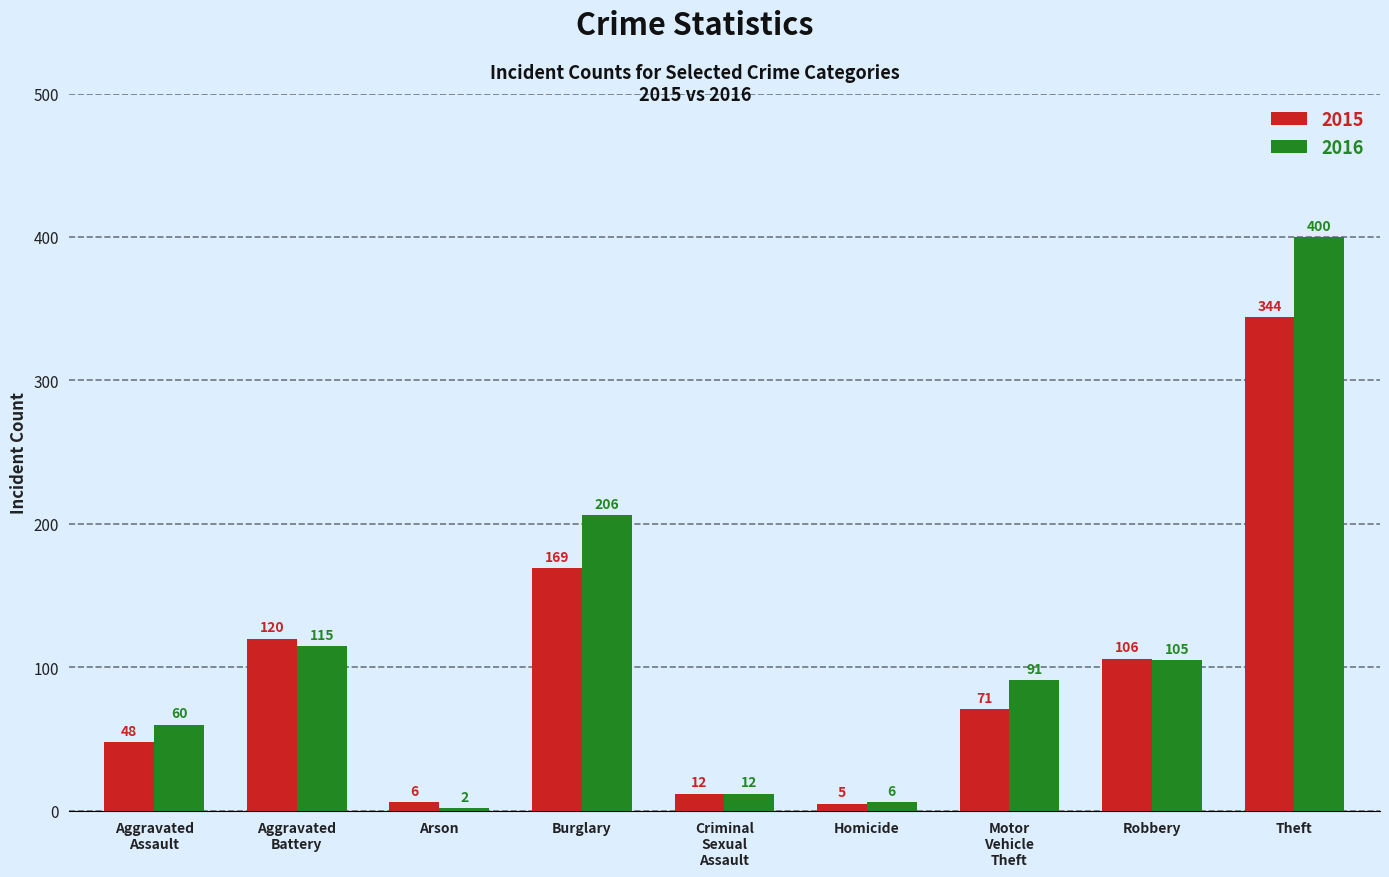

Which category has the highest value across all series?

Theft